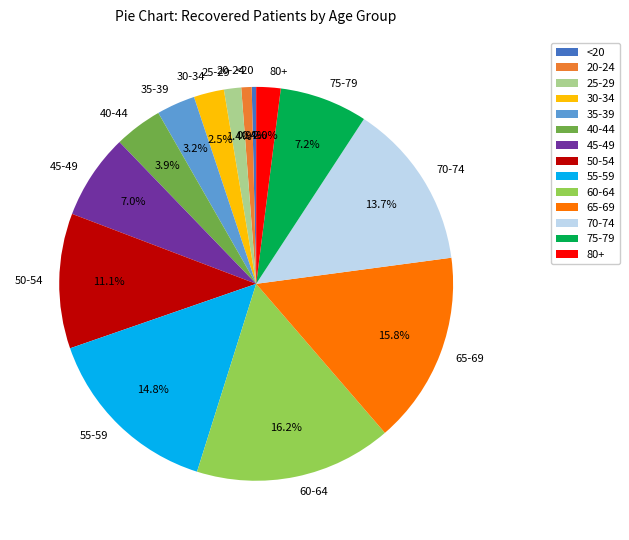

Count the number of slices in the pie.

14